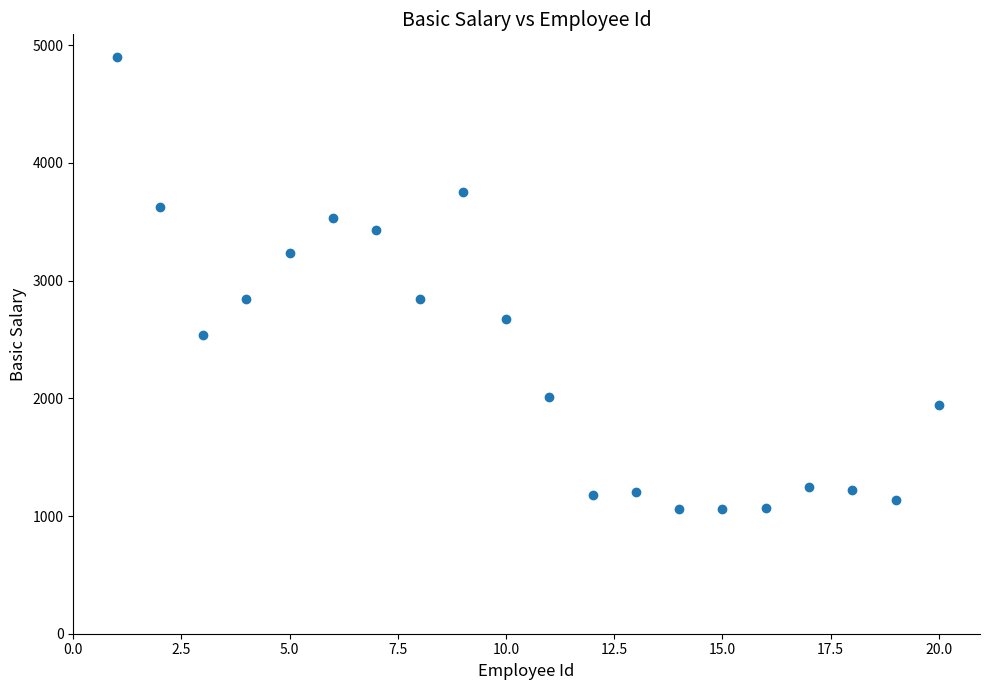

What is the range of X values (max minus min)?

19.0